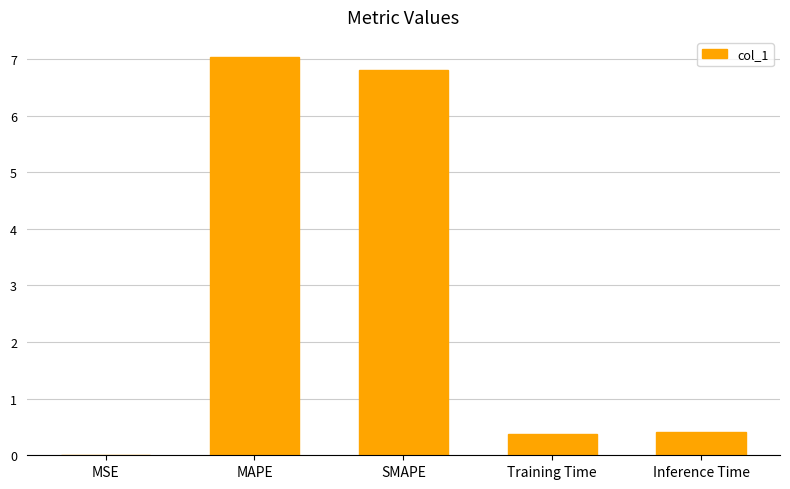

The value at Inference Time is 0.4. True or false?

True